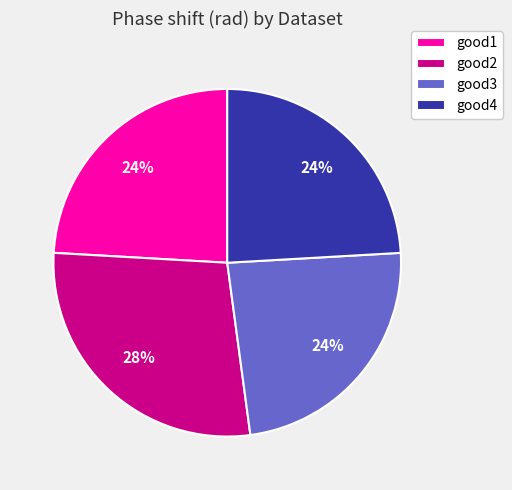

Combined, do good2 and good1 account for over 50%?

Yes